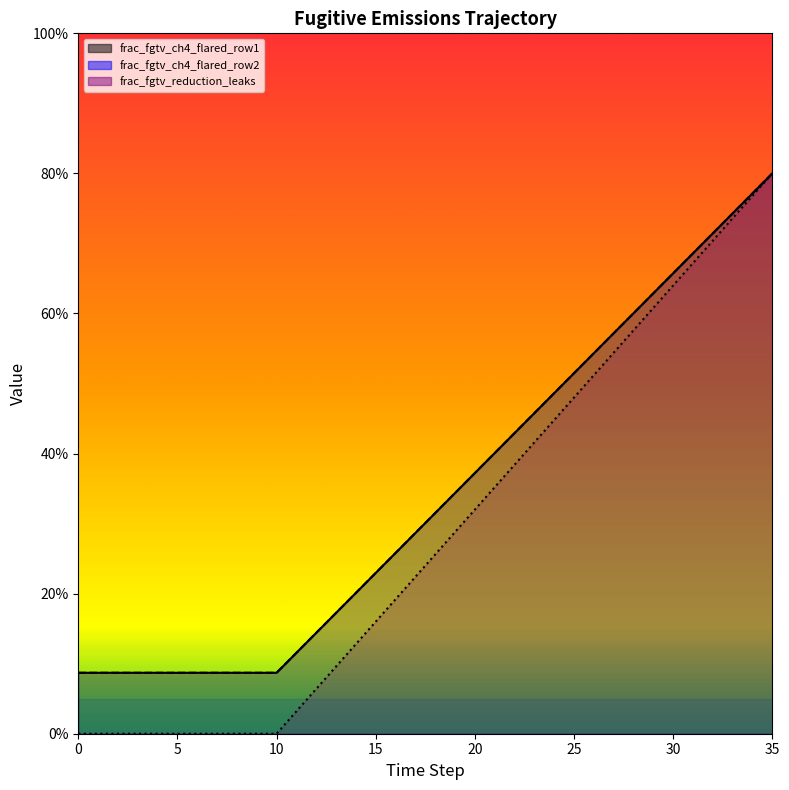

What is the spread (max minus min) of values at 14?

0.1